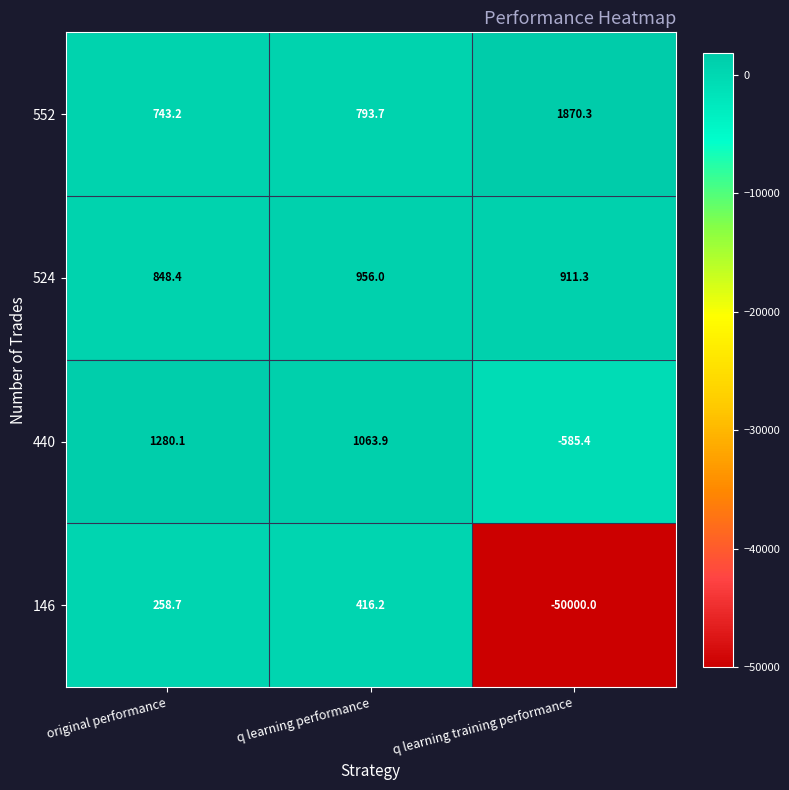

The 146 series shows 416.2 at q learning performance. True or false?

True